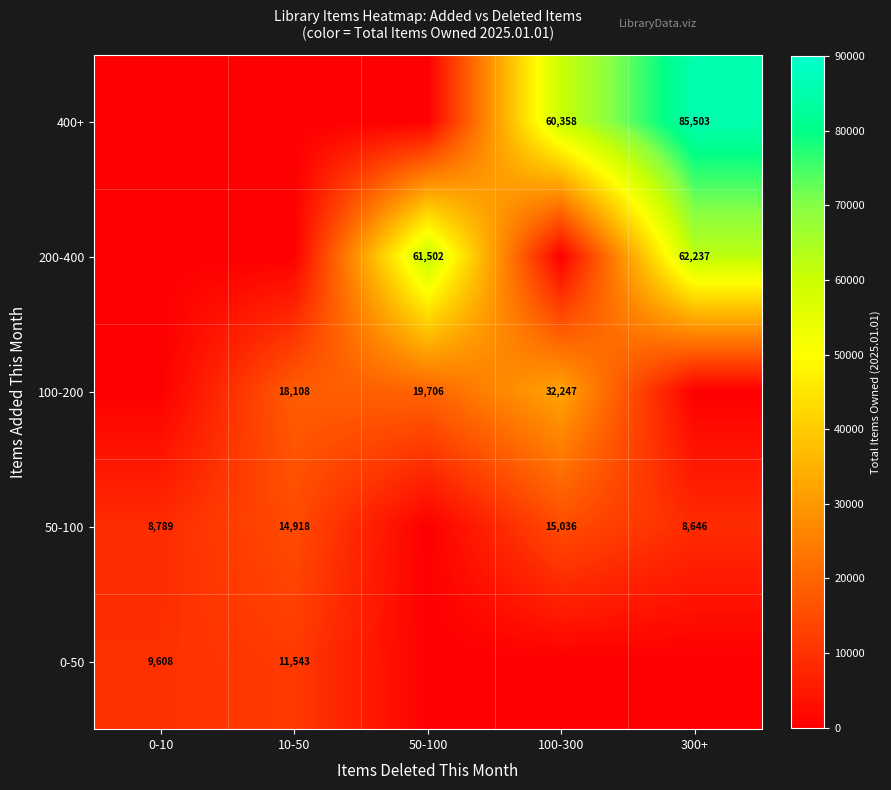

Is it true that 400+ equals 60358 at 100-300?

True